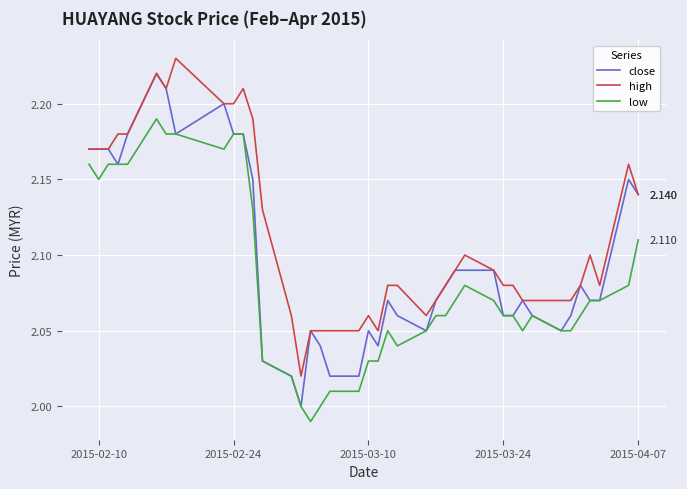

Which series has the widest spread of values?

close